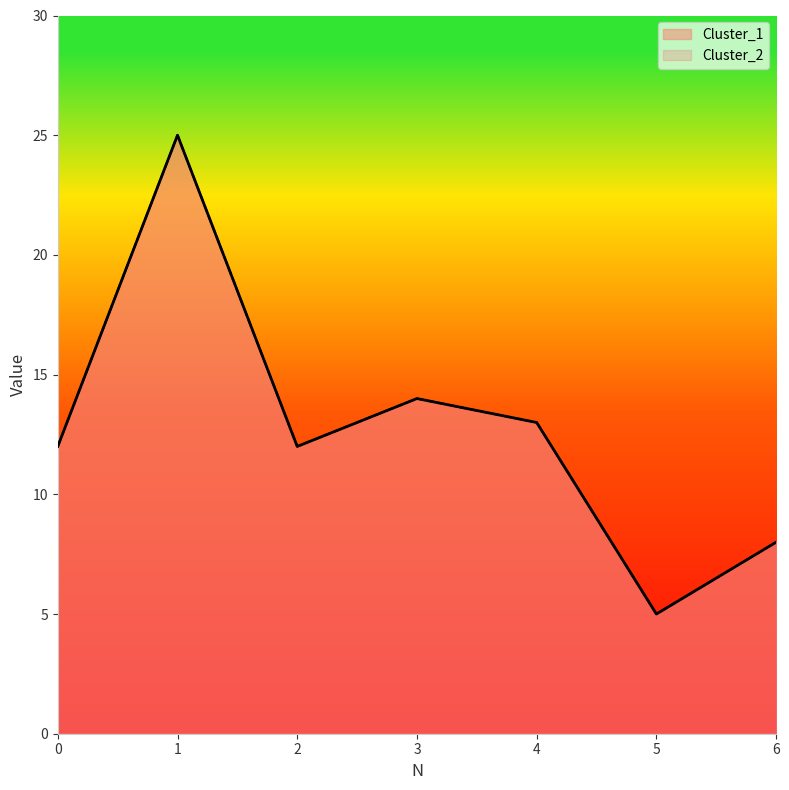

Which label corresponds to the largest value in the chart?

1